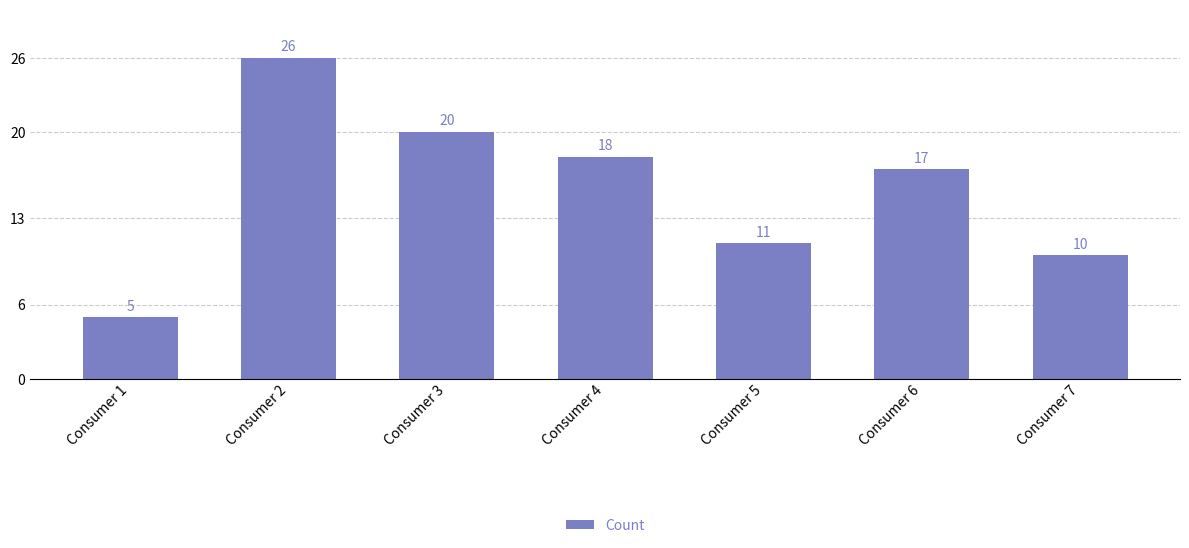

How many bars are there in total?

7